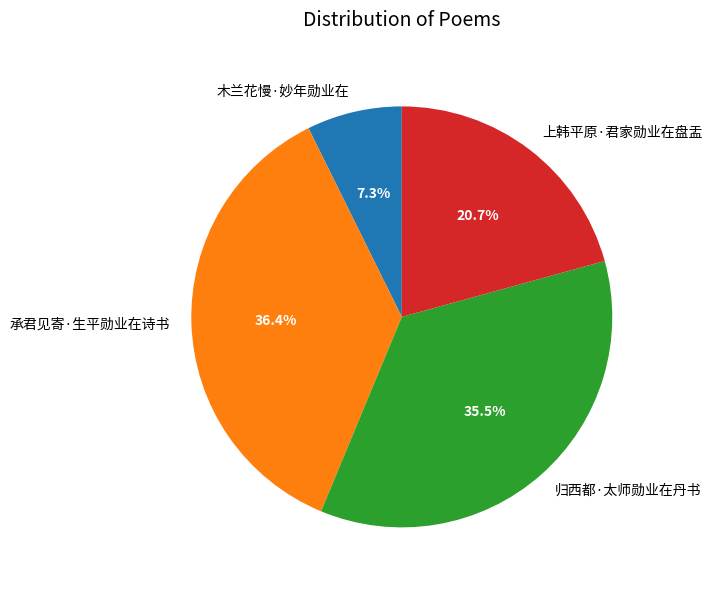

Between 归西都·太师勋业在丹书 and 上韩平原·君家勋业在盘盂, which is larger?

归西都·太师勋业在丹书